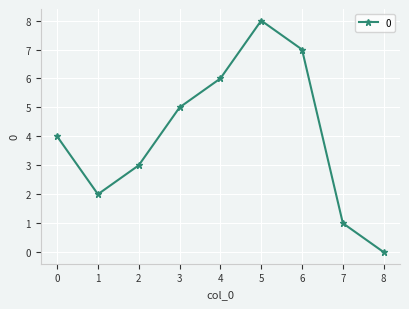

What is the difference between the maximum and minimum values?

8